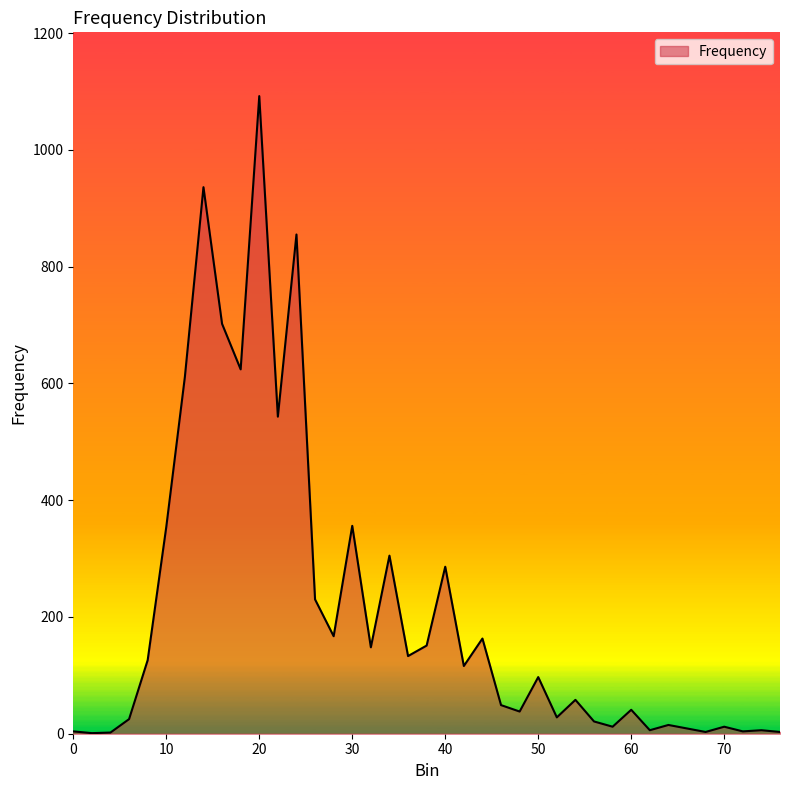

What is the difference between the maximum and minimum values?

1091